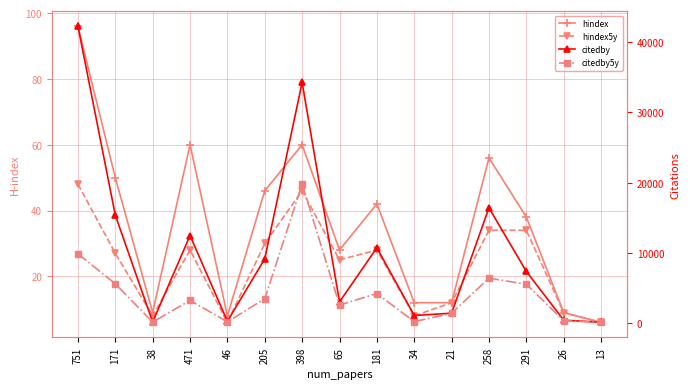

True or false: hindex5y and citedby cross at least once.

False